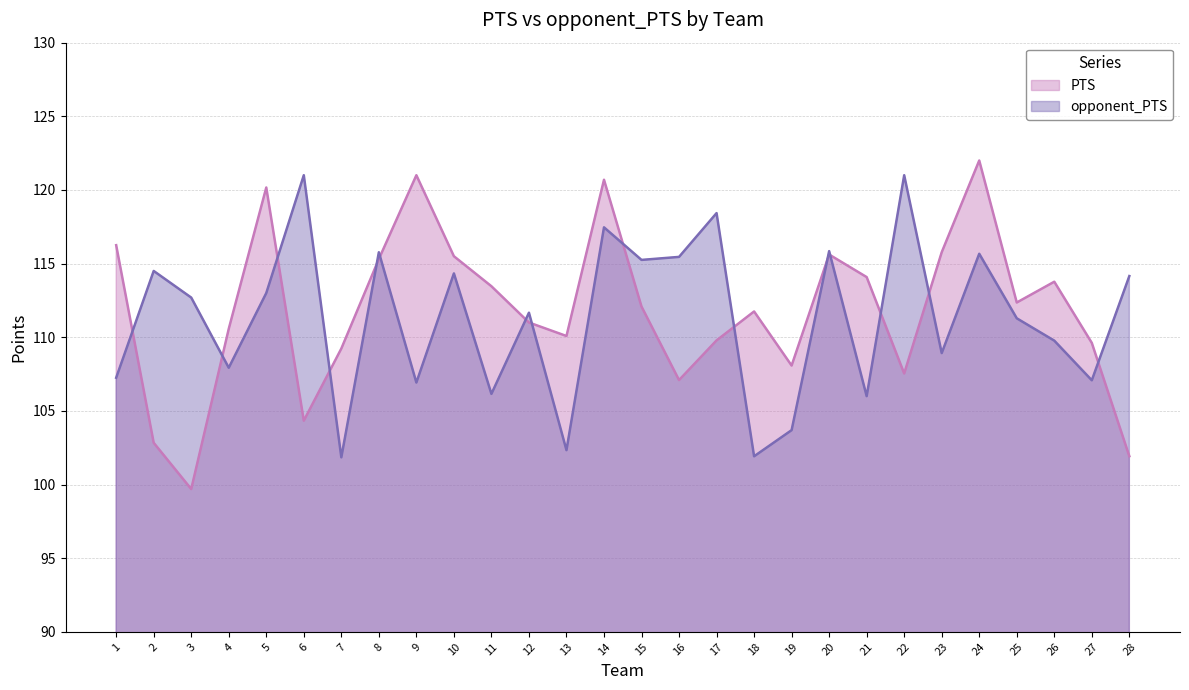

What value does the opponent_PTS series have at 5?

113.0